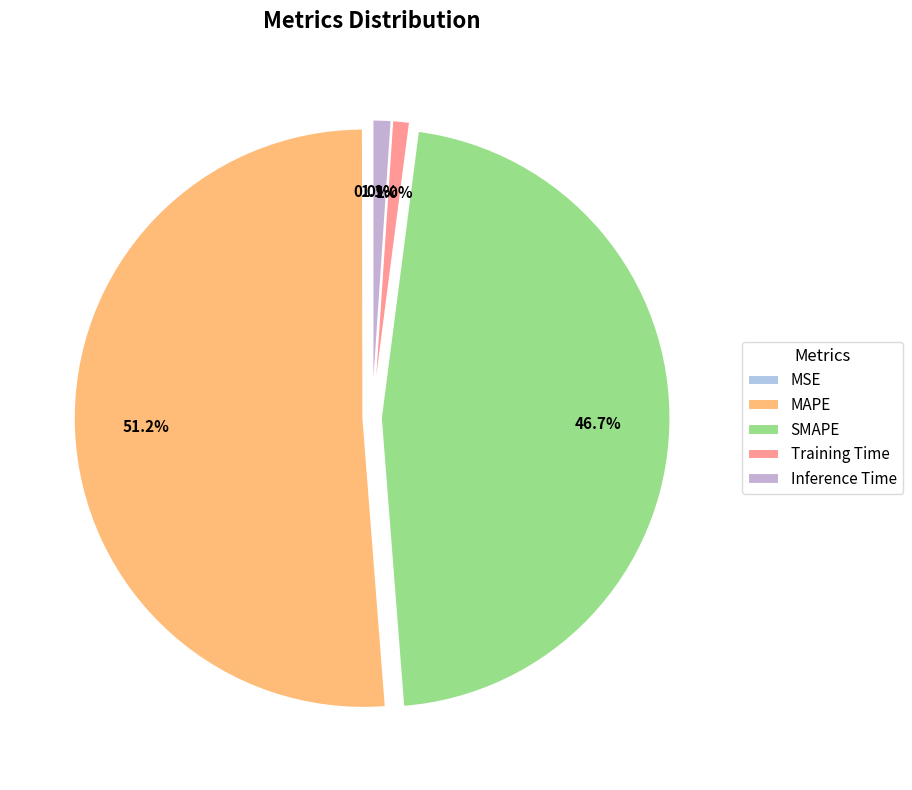

Is there a majority slice in this chart?

Yes